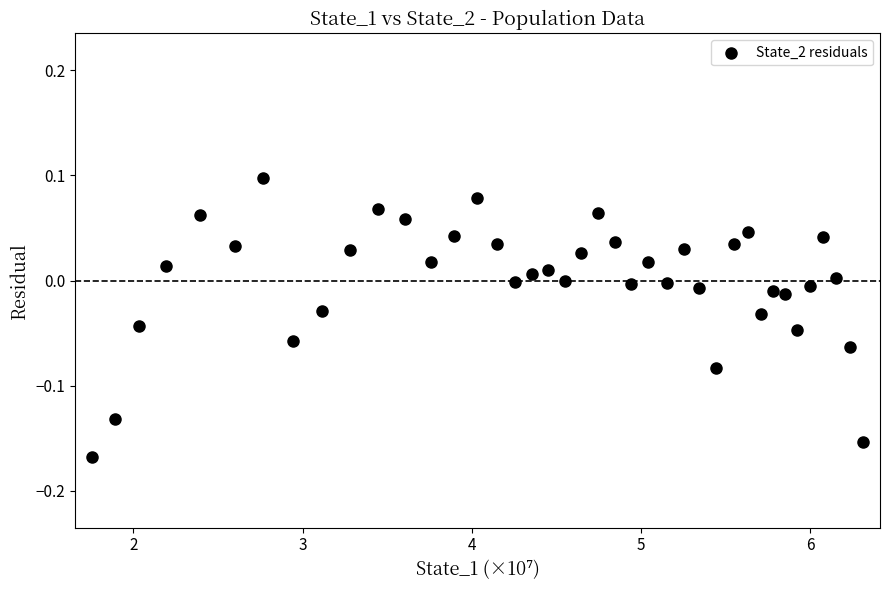

What is the range of Y values (max minus min)?

0.3